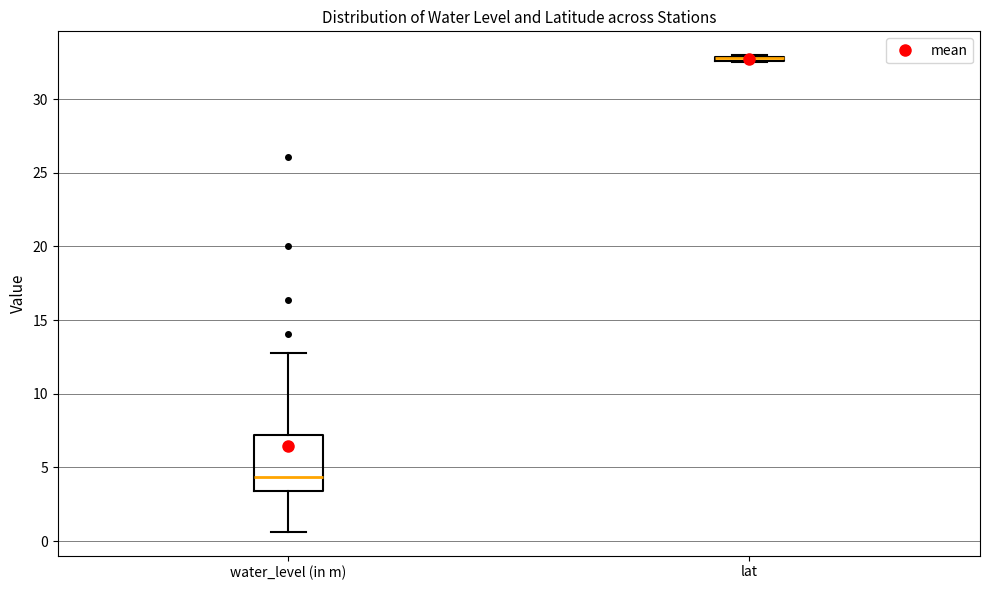

Where is the lower edge of the box for water_level (in m) on the y-axis? The values are not printed on the chart, so give them approximately, as read against the axis.

3.5